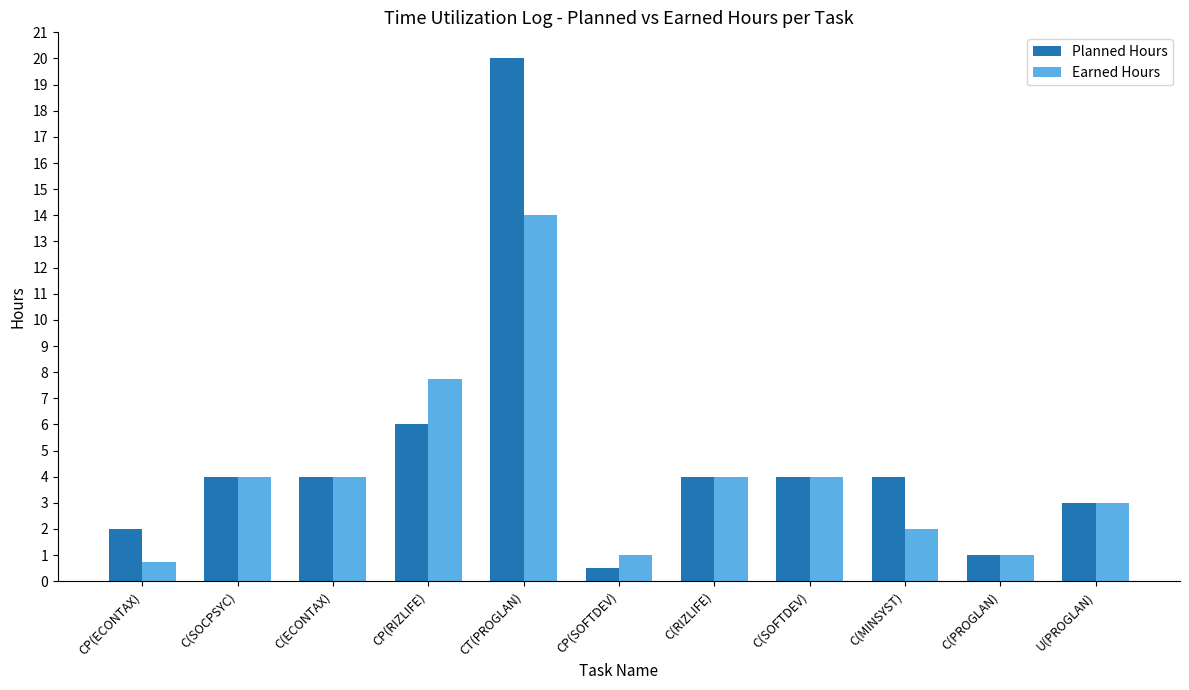

List the series in order of their peak value, lowest first.

Earned Hours, Planned Hours